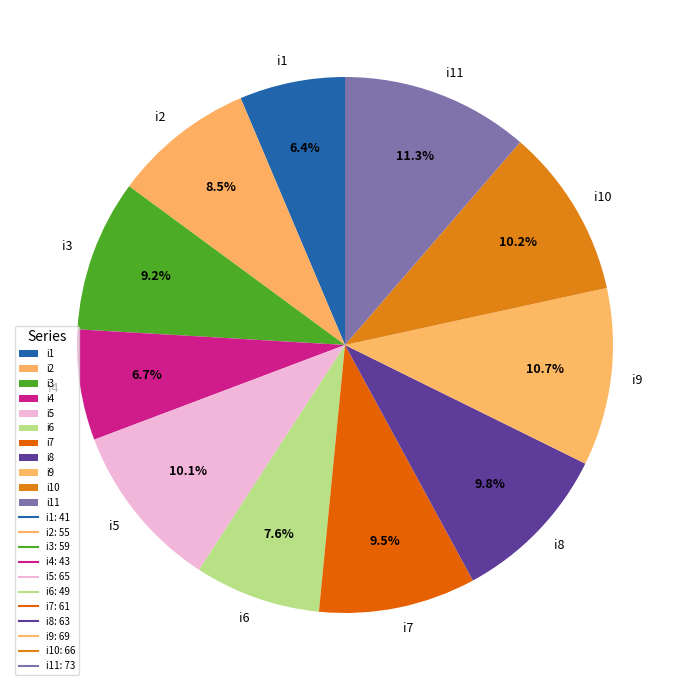

Does i6 represent more than half of the total?

No